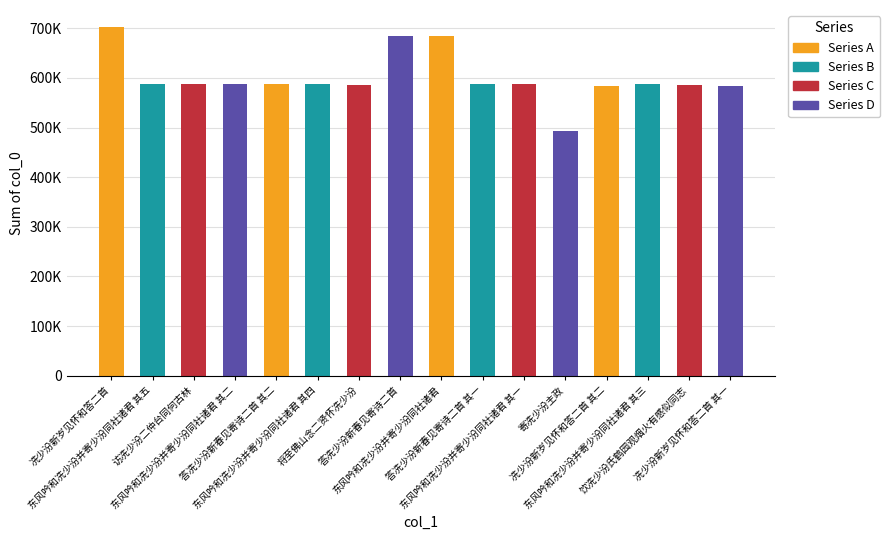

What is the sum of all values?

9611440